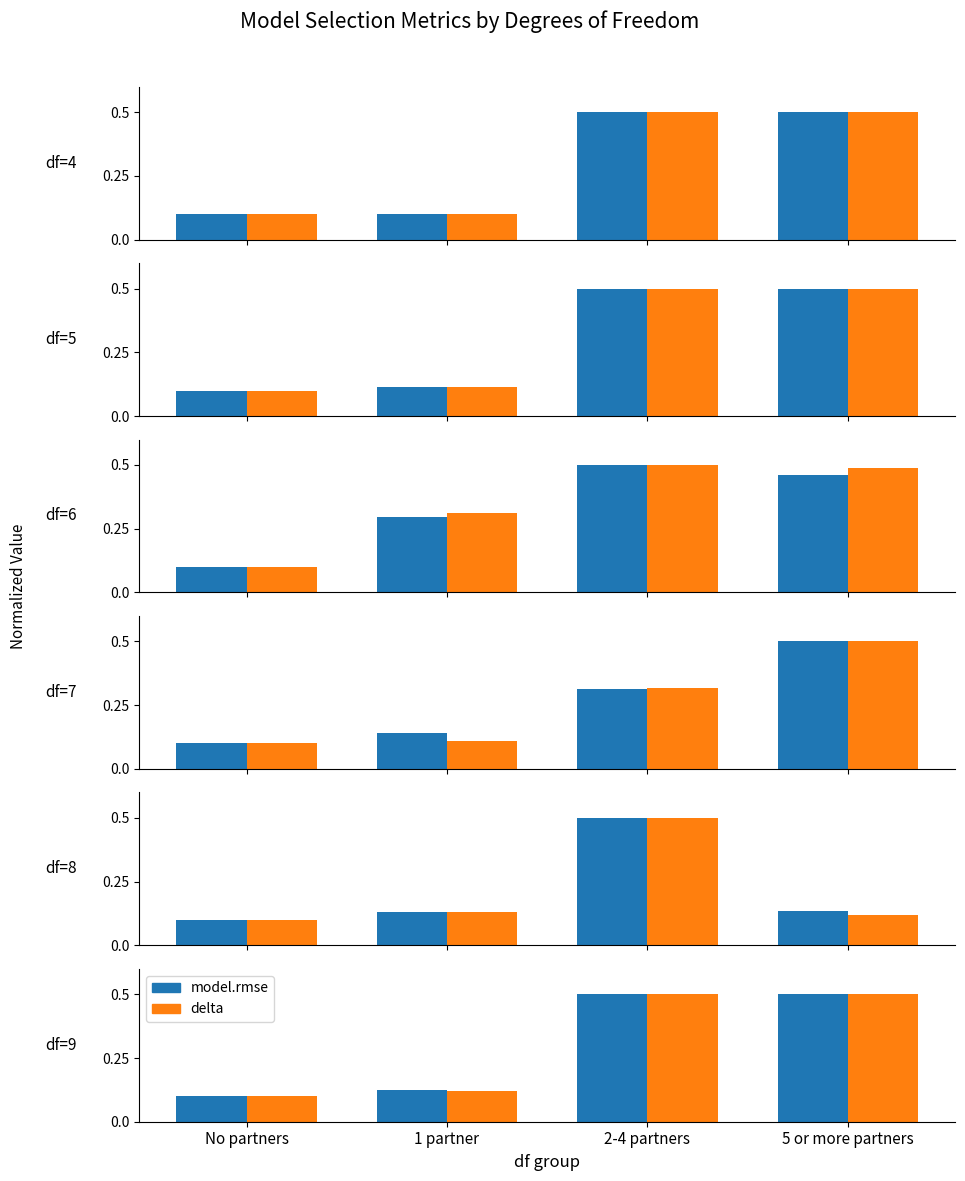

What position from the left is No partners?

1